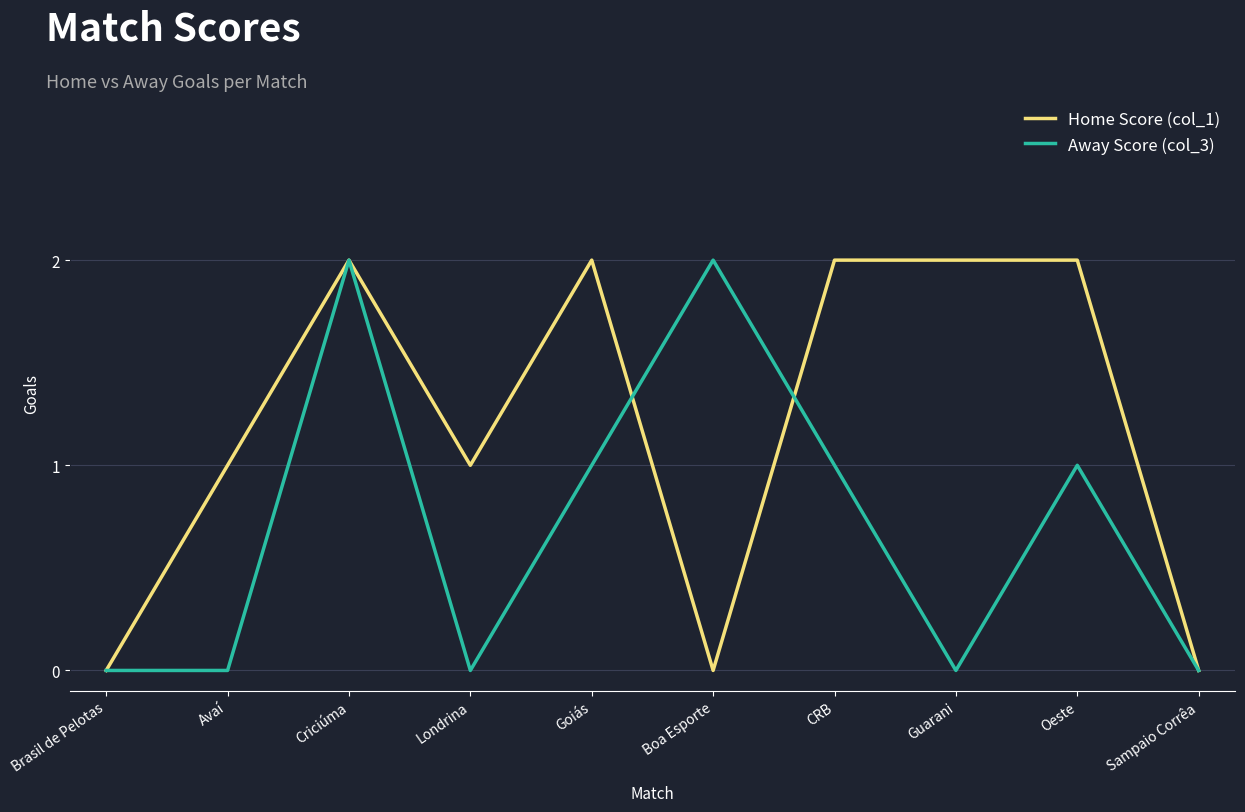

Which series changed the most between Criciúma and Goiás?

Away Score (col_3)